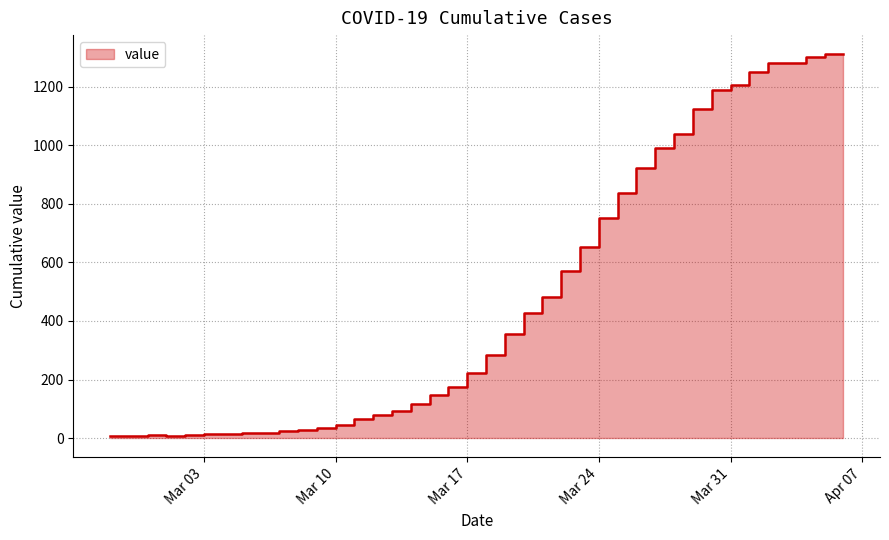

How many points are lower than both their immediate neighbors (excluding endpoints)?

1